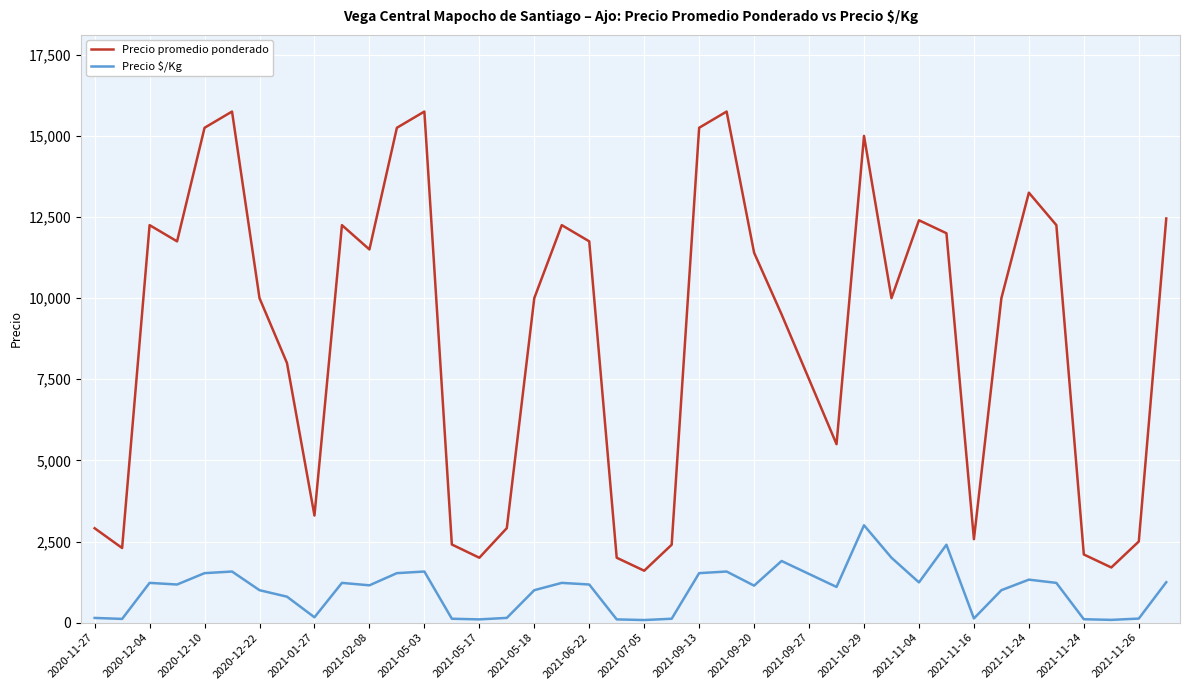

Which series has the largest total across all categories?

Precio promedio ponderado